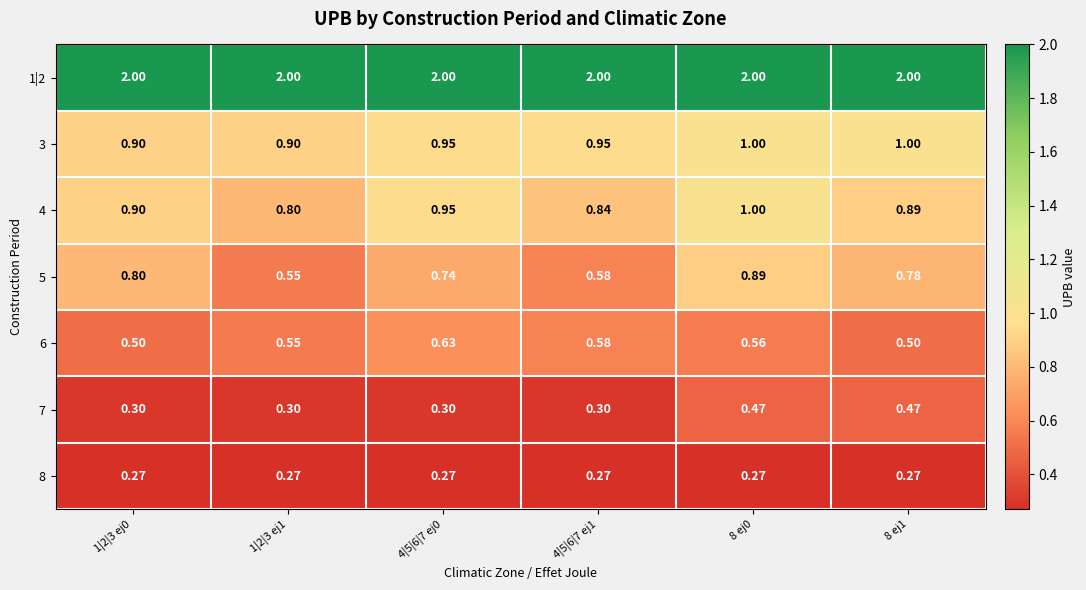

Is the value of 8 at 4|5|6|7 ej1 greater than the value of 5 at 8 ej0?

No